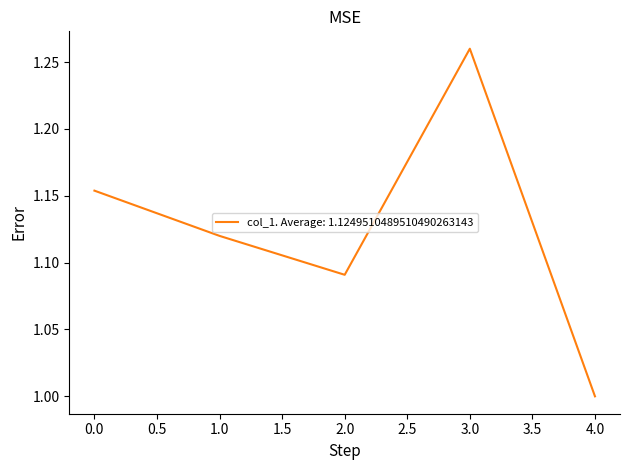

Which has a higher value, 3.0 or 2.0?

3.0